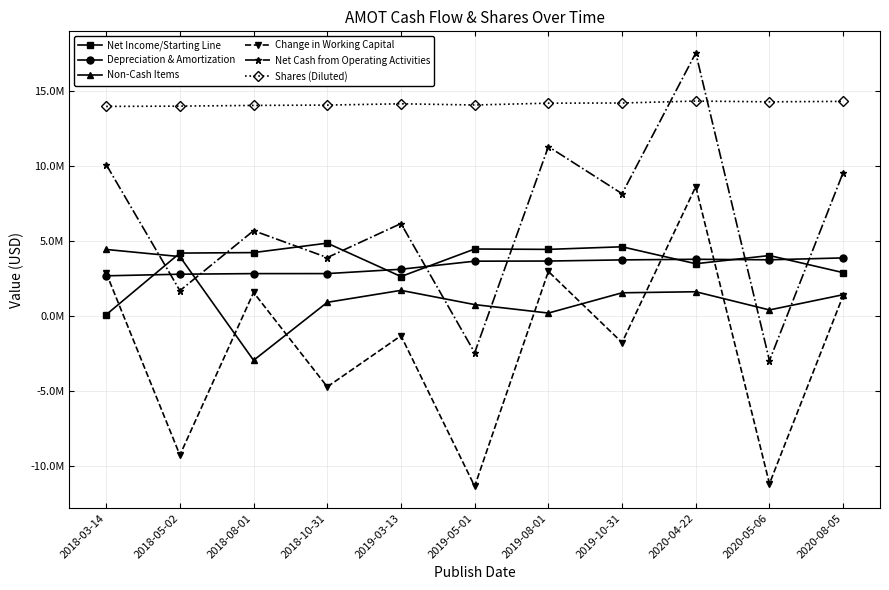

Does the chart have visible grid lines?

Yes